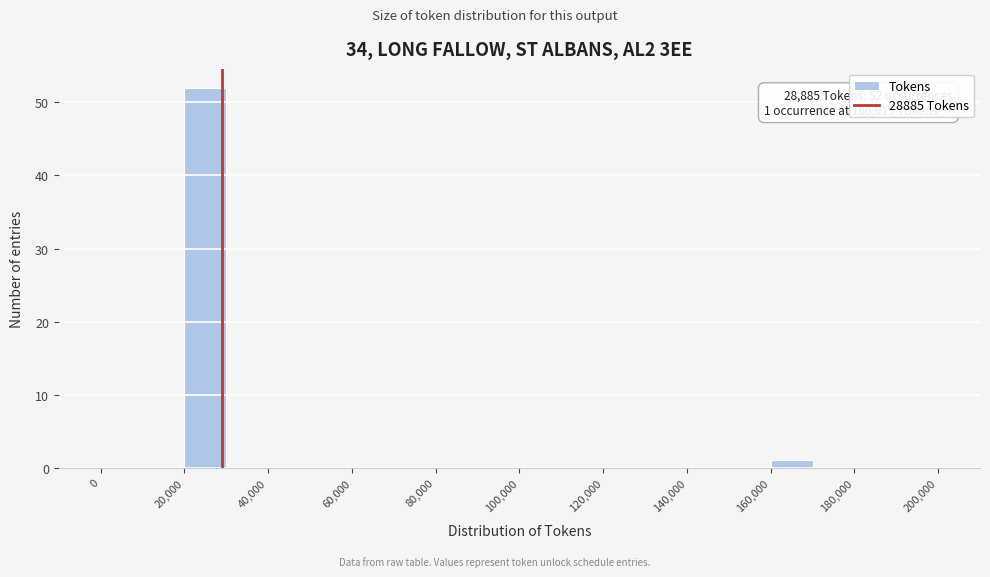

Over which range of the x-axis is the bar tallest?

20000 to 30000